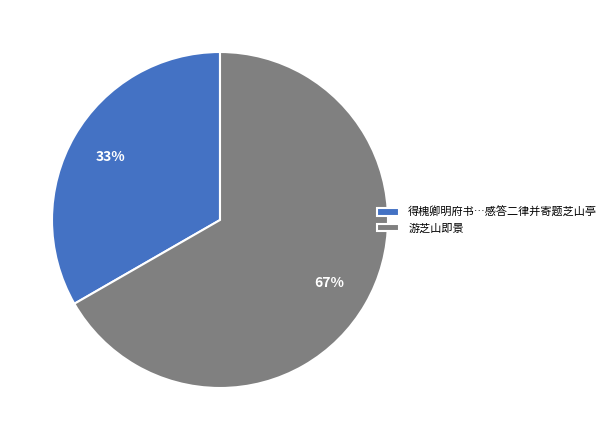

To the nearest percent, what percentage of the pie is 游芝山即景?

67%